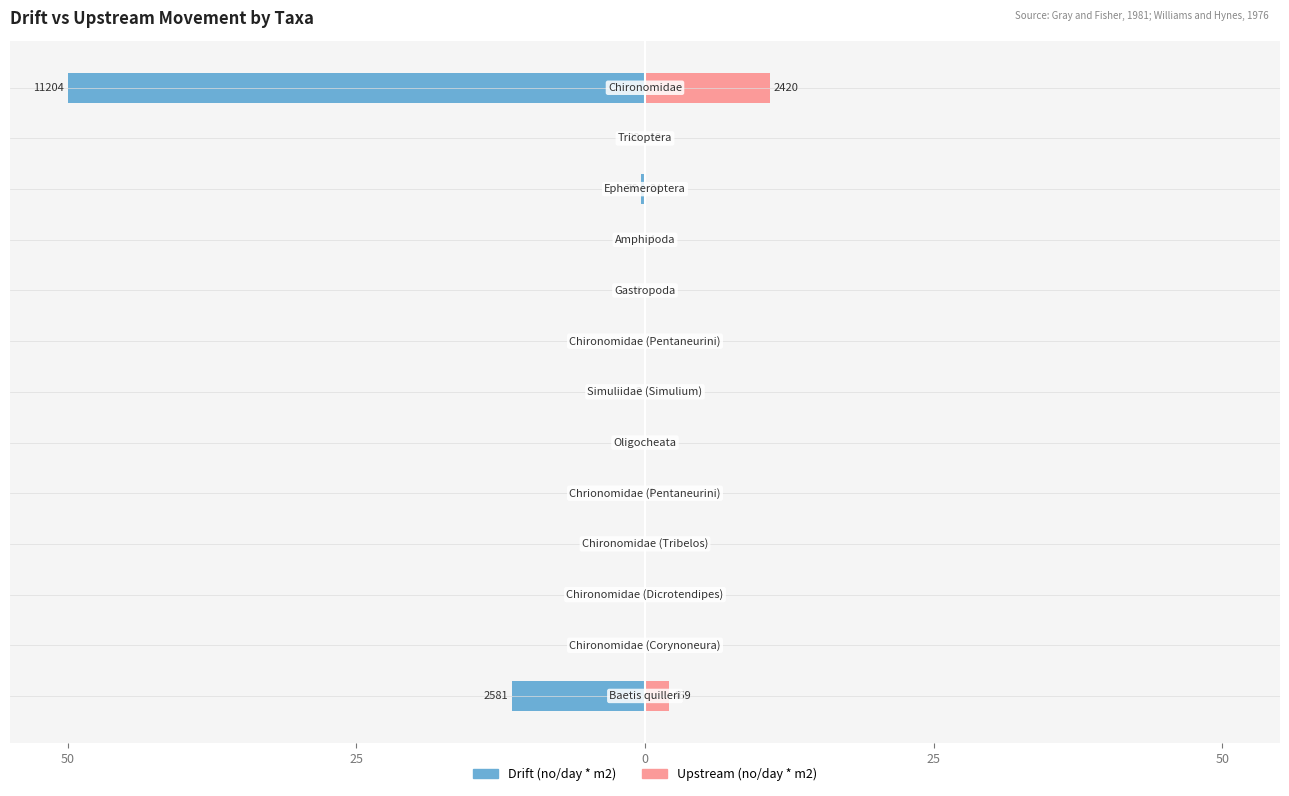

How many values in Upstream (no/day * m2) are above zero?

6